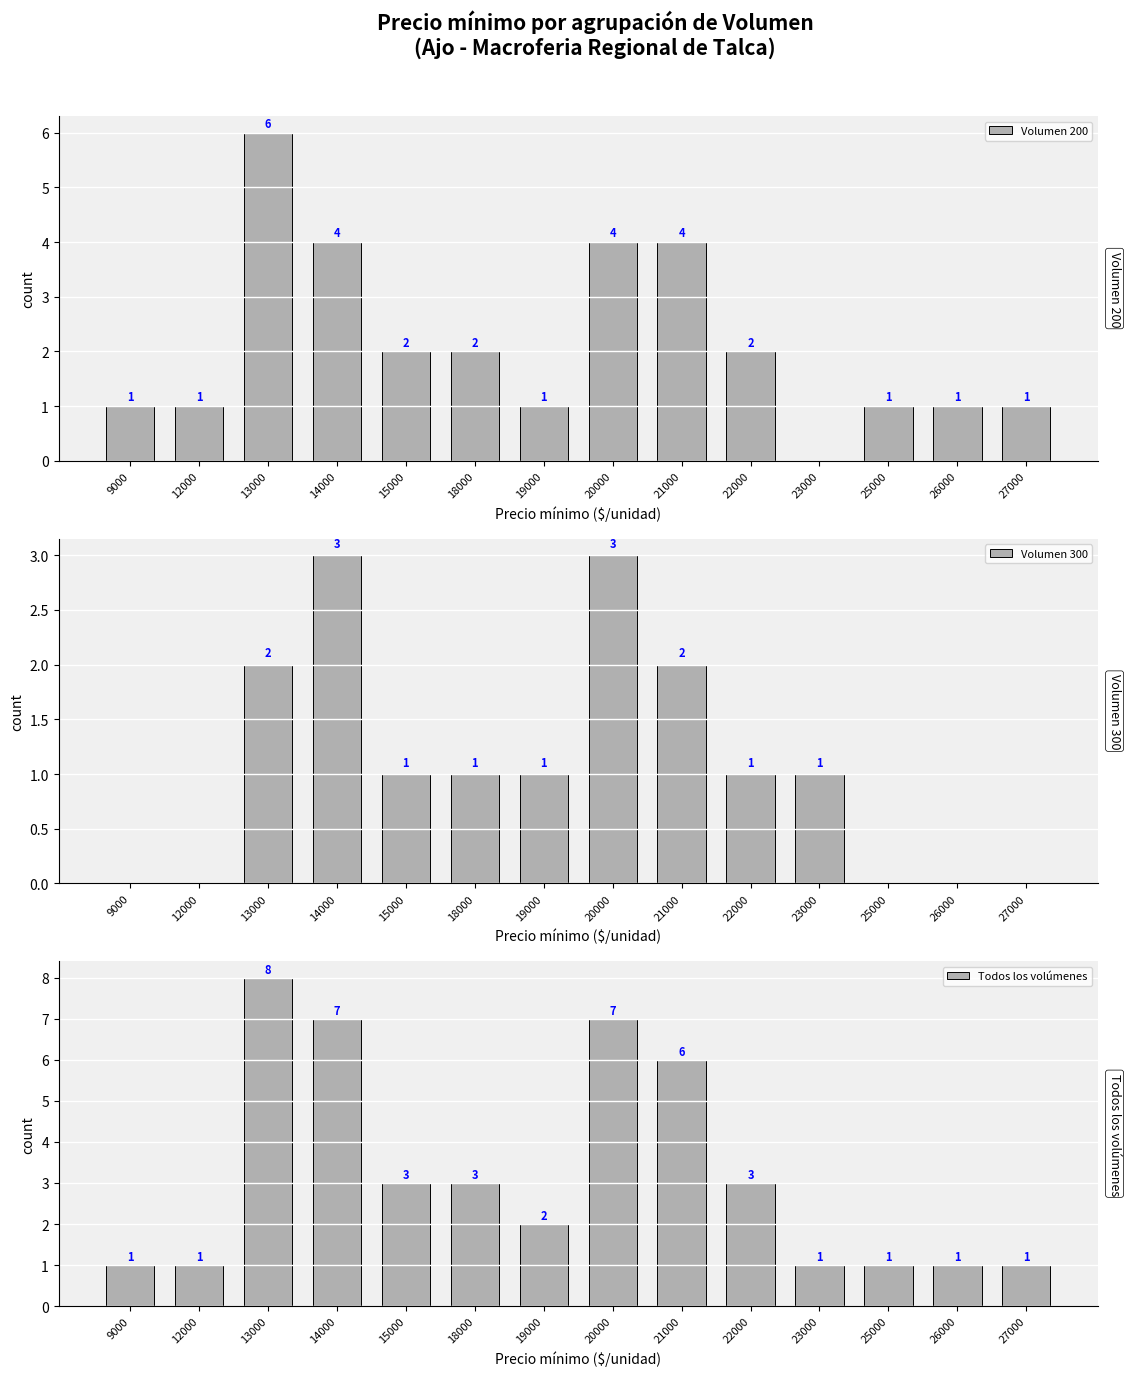

How many bars are there in total?

42